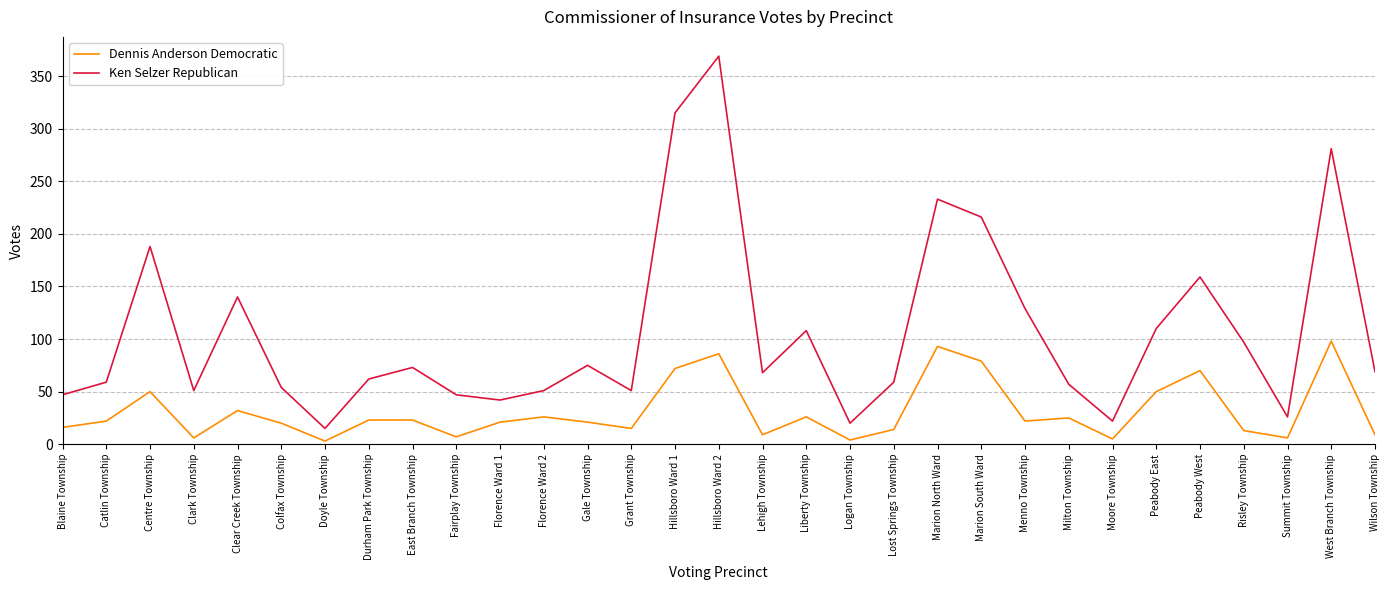

What is the difference between the second highest and second lowest values in the Dennis Anderson Democratic series?

89